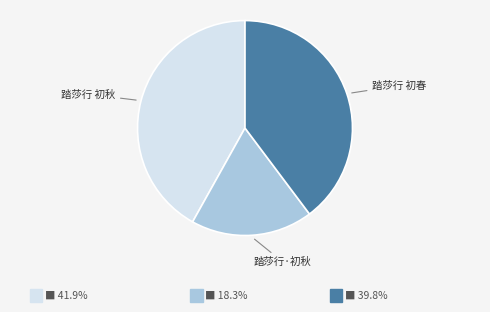

Does any single category account for the majority?

No